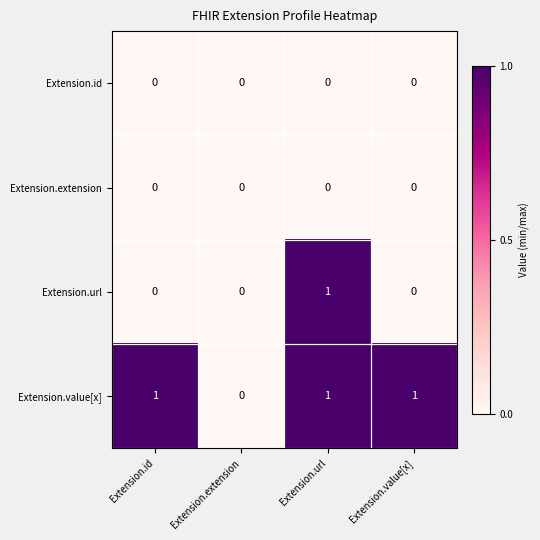

Between Extension.id and Extension.url, which series saw the biggest shift?

Extension.url